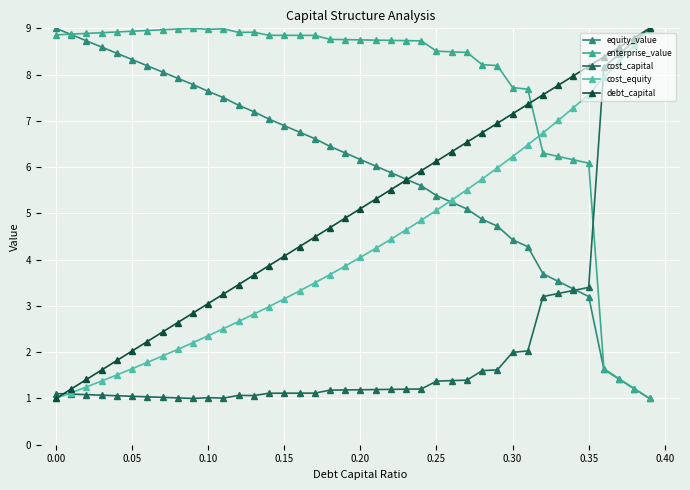

Does the chart have visible grid lines?

Yes